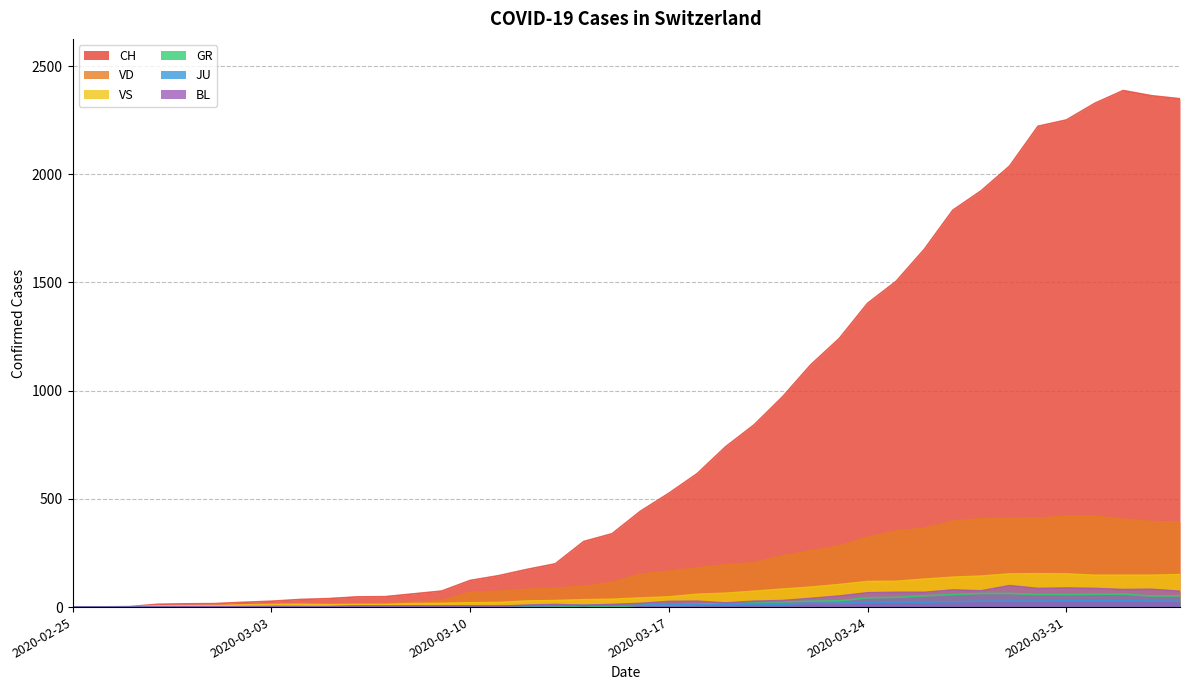

Between 2020-02-27 and 2020-03-06, which series saw the biggest shift?

CH